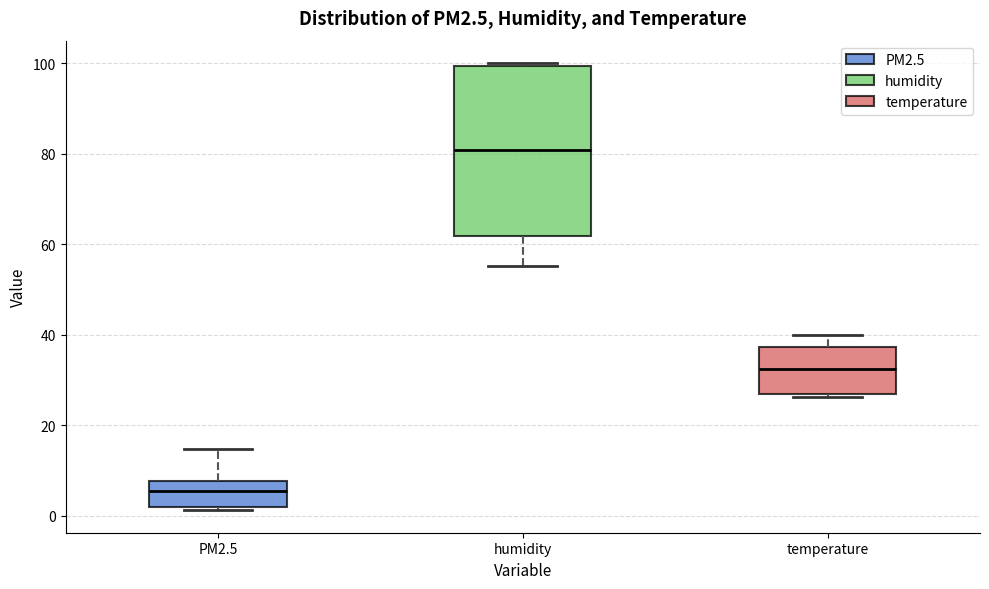

Where does the upper whisker of the box for temperature end on the y-axis? The values are not printed on the chart, so give them approximately, as read against the axis.

40